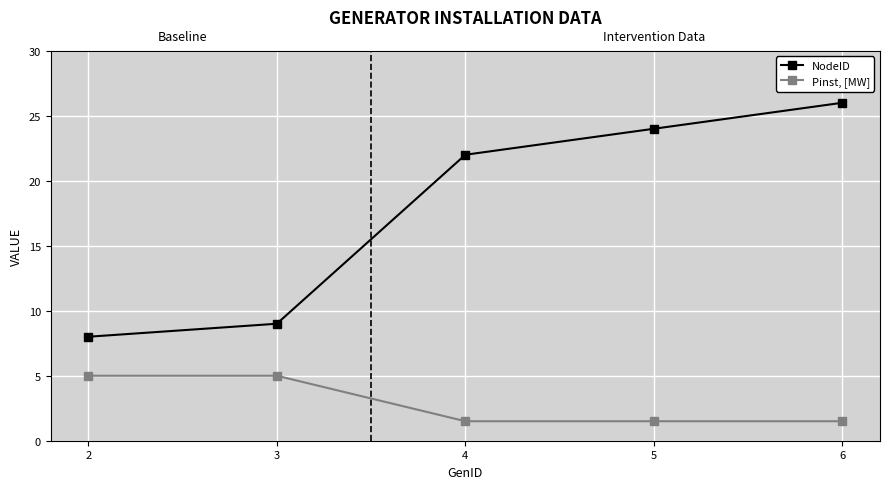

Which series changed the most between 3 and 5?

NodeID